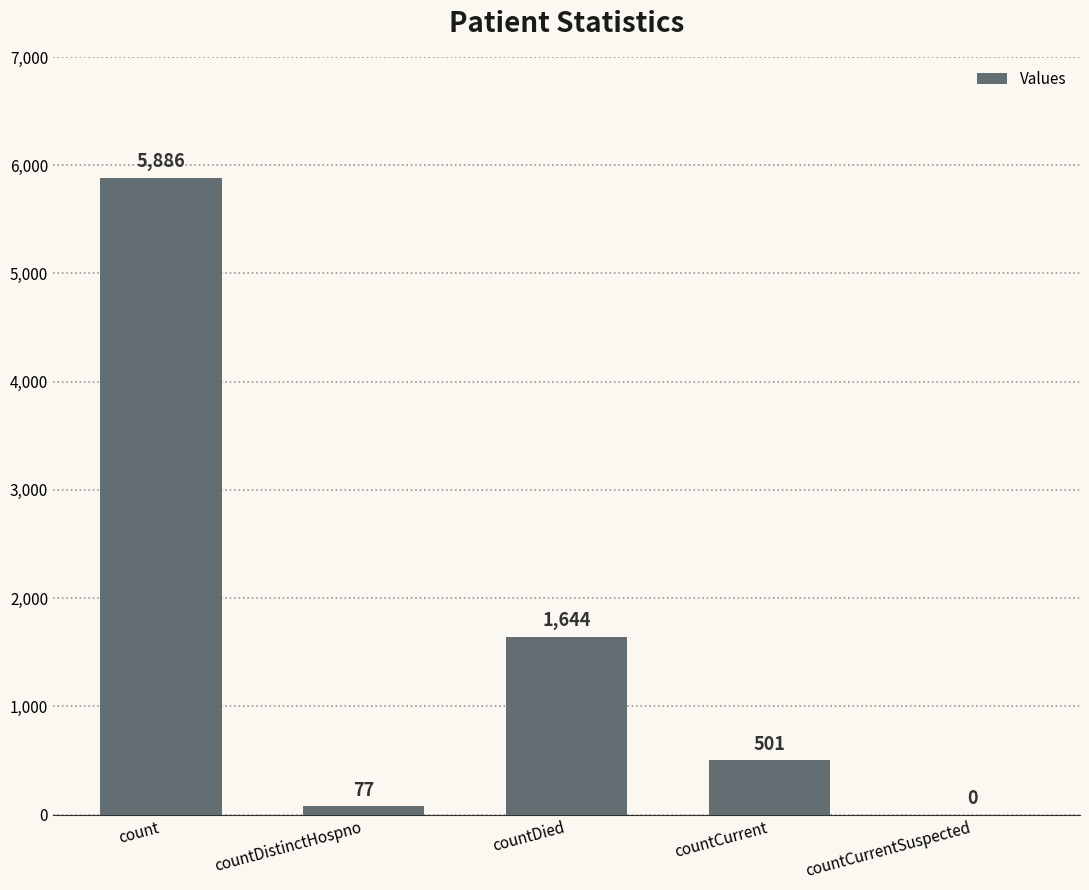

Are the bars horizontal?

No